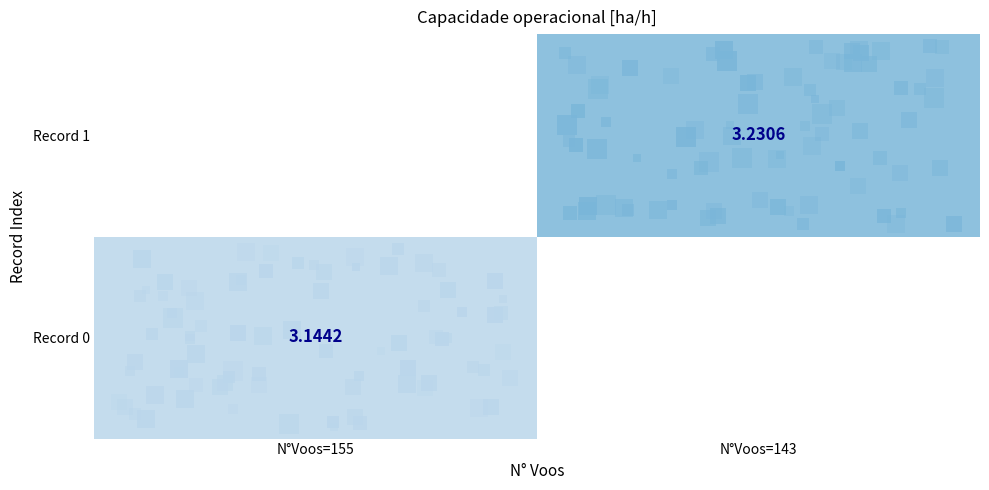

Rank the categories by Record 1 value from lowest to highest.

N°Voos=155, N°Voos=143